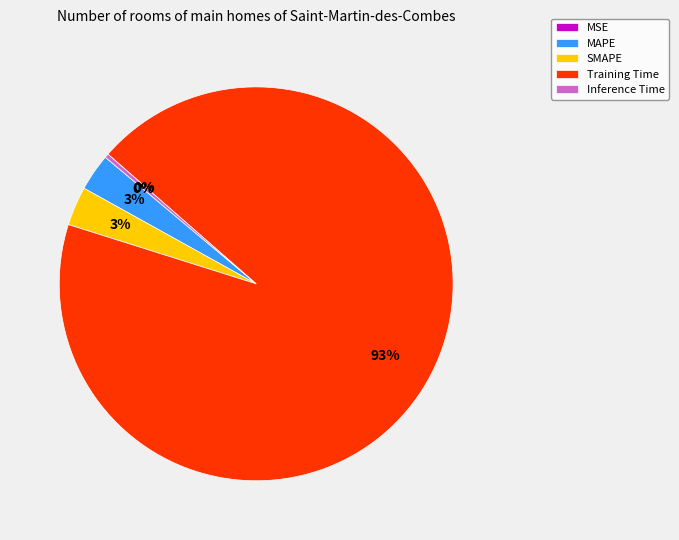

To the nearest percent, what is the combined percentage of Training Time and SMAPE?

97%